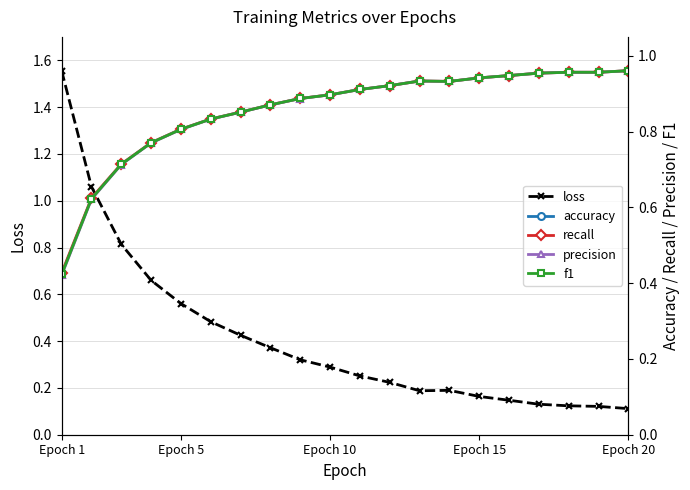

Which category has the highest value in the f1 series?

Epoch 20